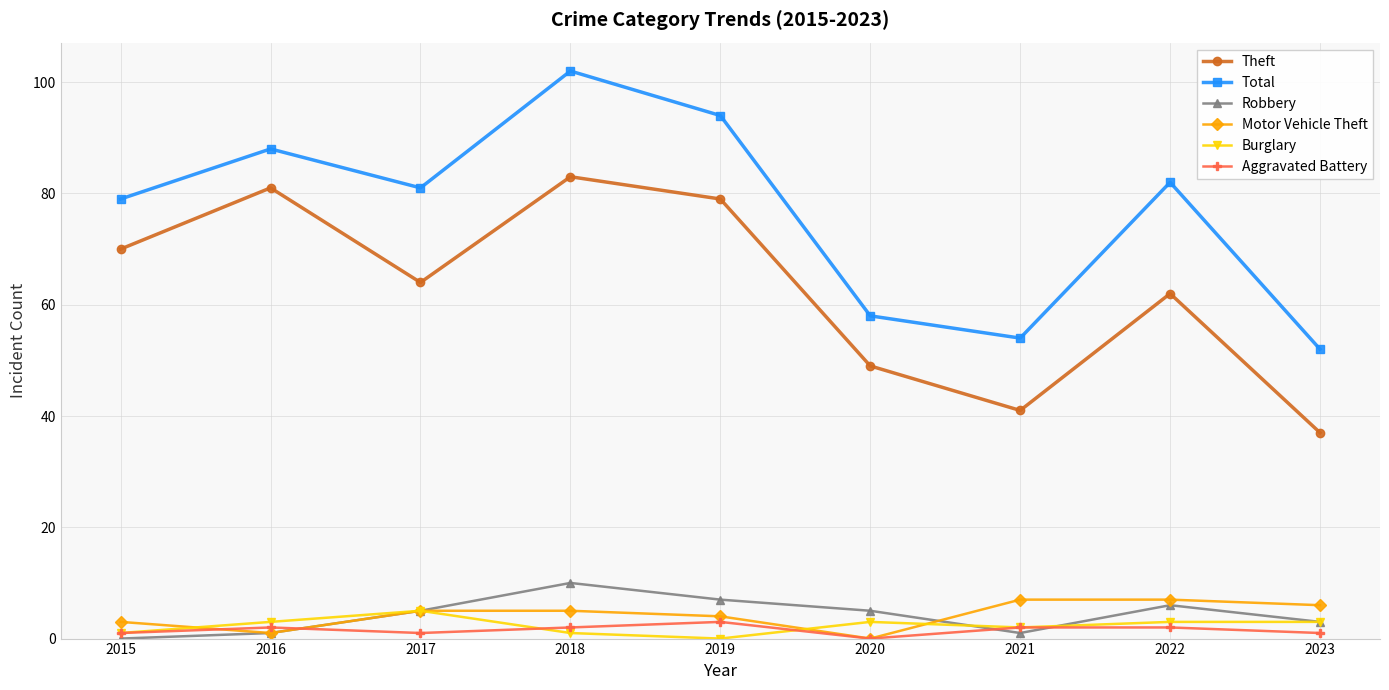

Where is Total nearest to the value 77?

2015